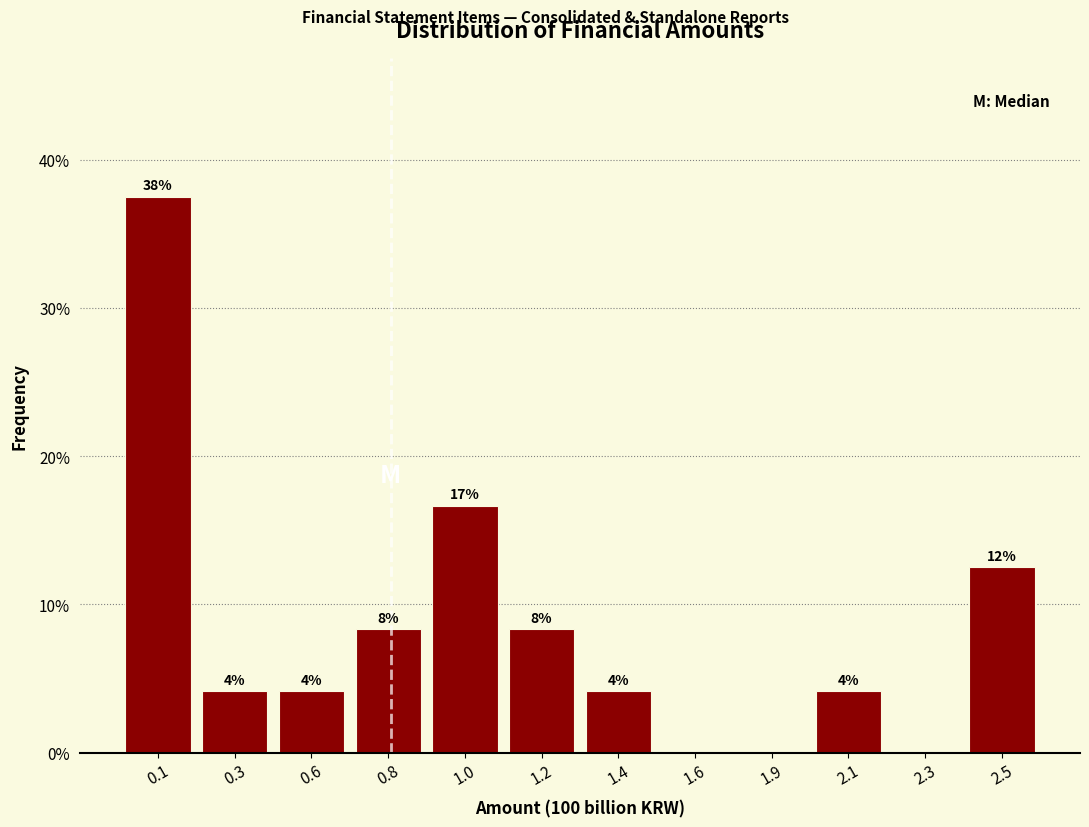

Are the bars horizontal?

No